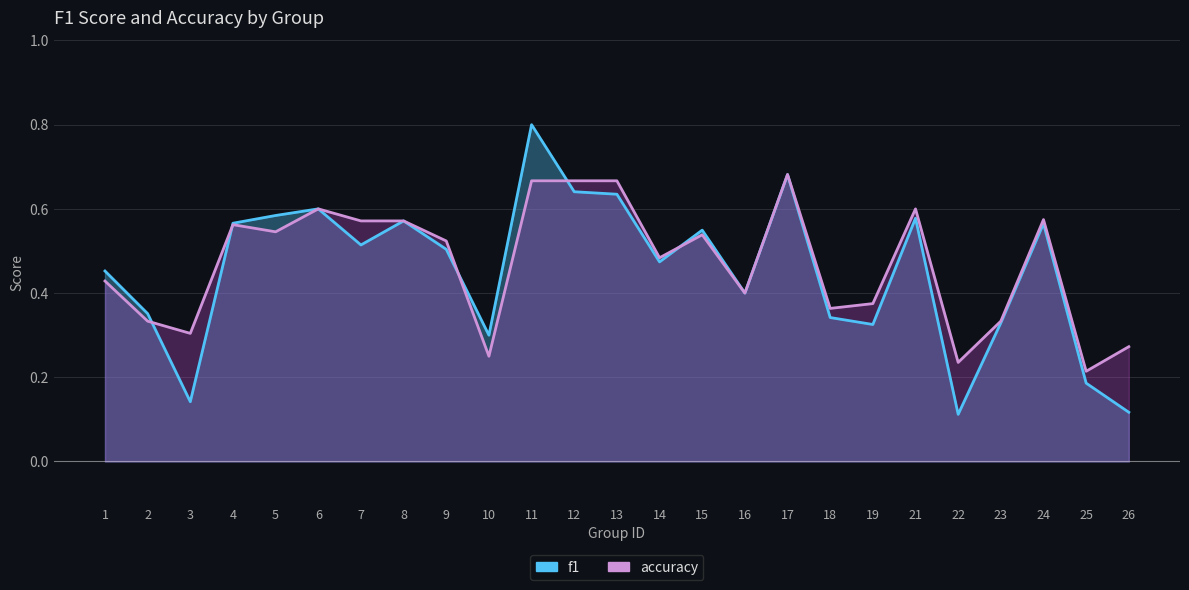

How many categories are shown in the chart?

25